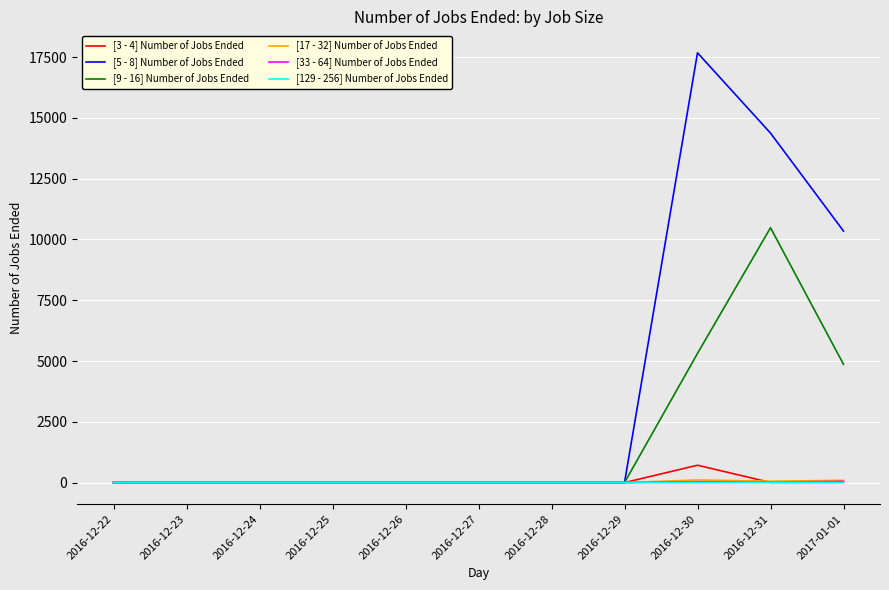

Which series has the largest range (max minus min)?

[5 - 8] Number of Jobs Ended